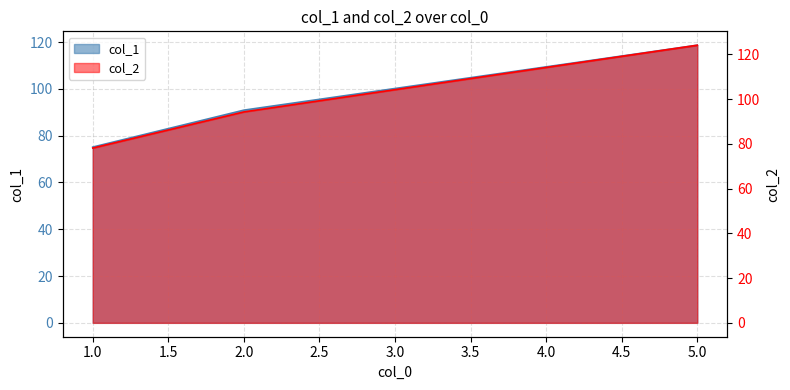

Read the col_1 value at 2.

90.9